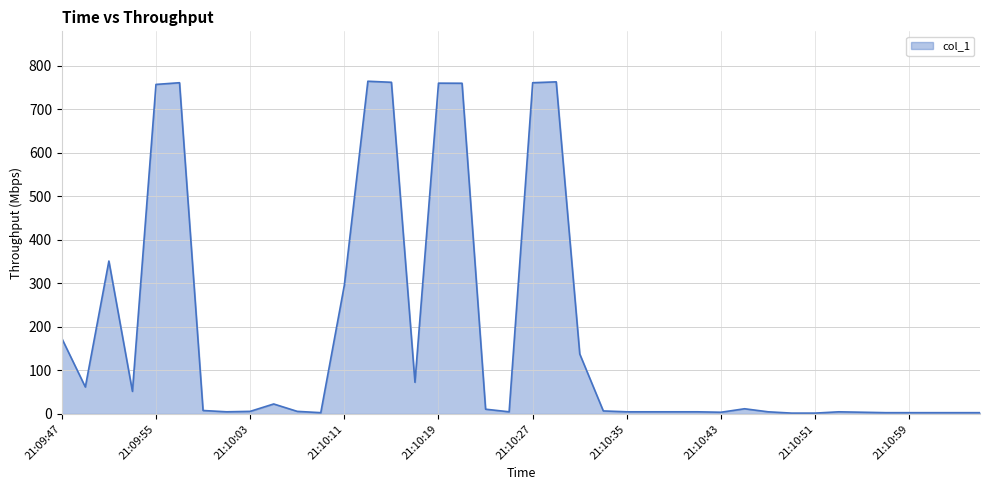

How many series are shown in this chart?

1